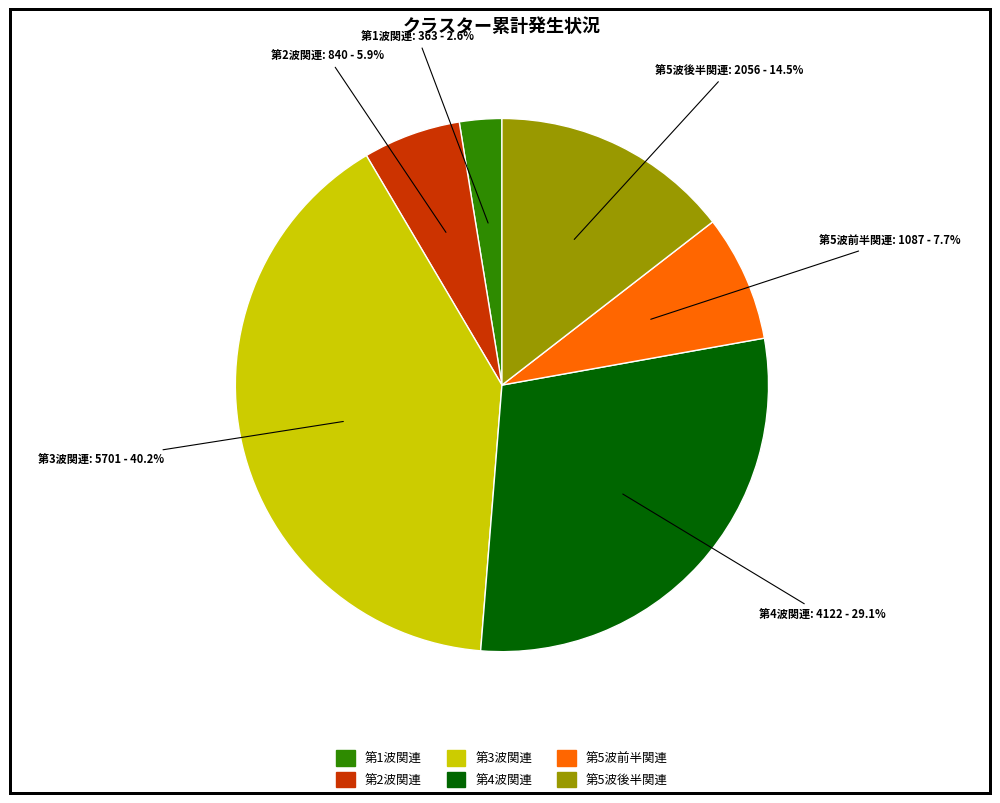

Is there a majority slice in this chart?

No